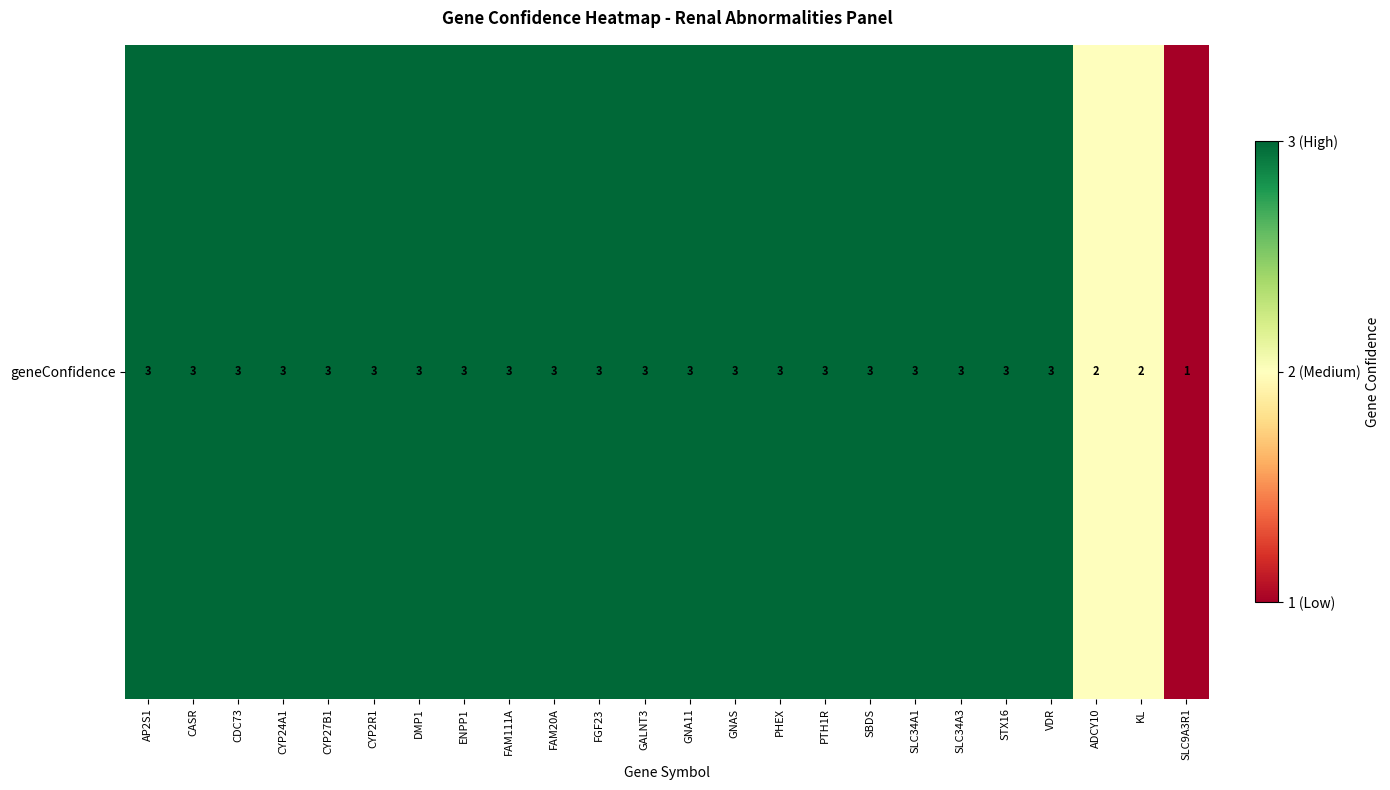

How many categories are shown in the chart?

24